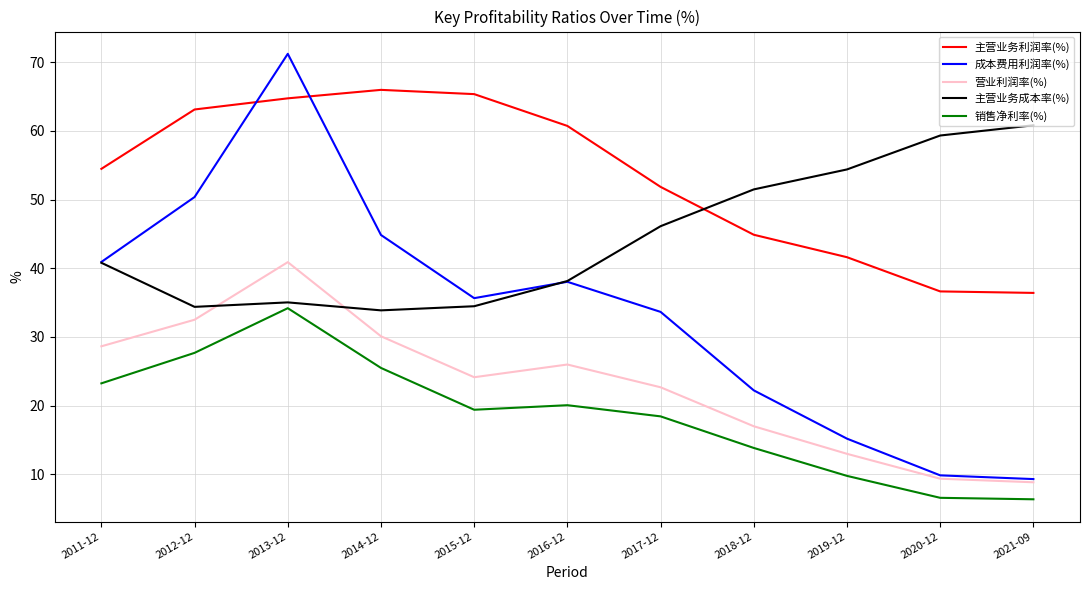

Is it true that 营业利润率(%) equals 14.1 at 2020-12?

False